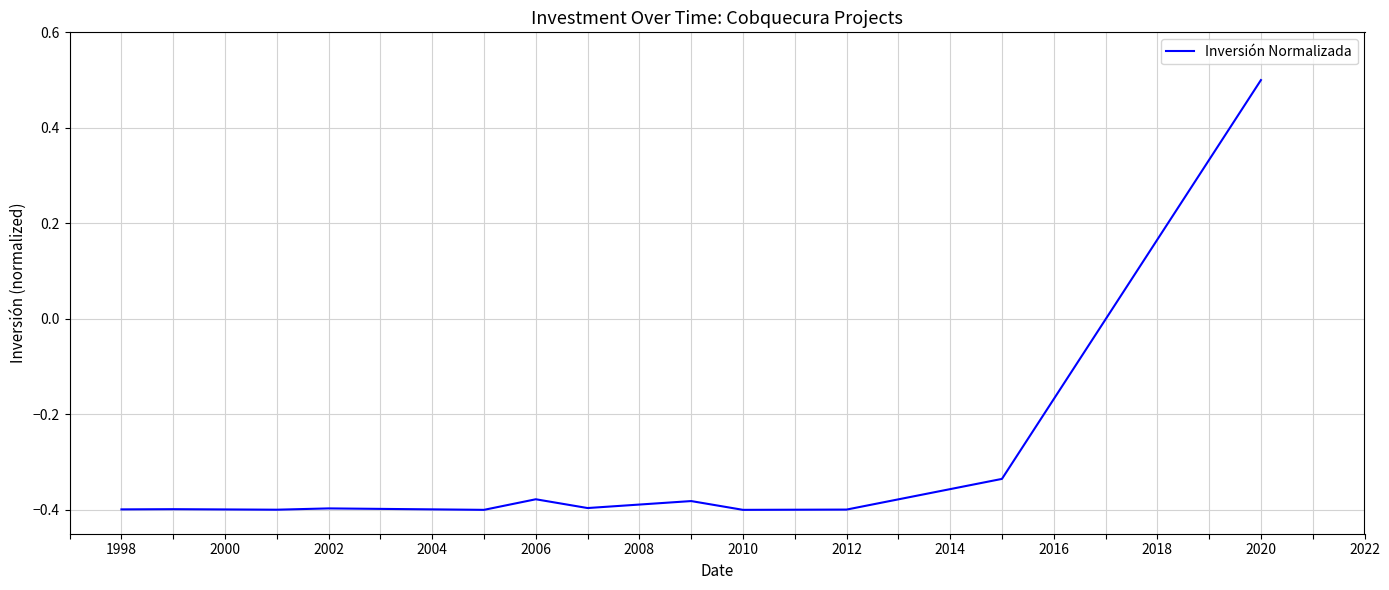

What is the greatest value displayed?

0.5